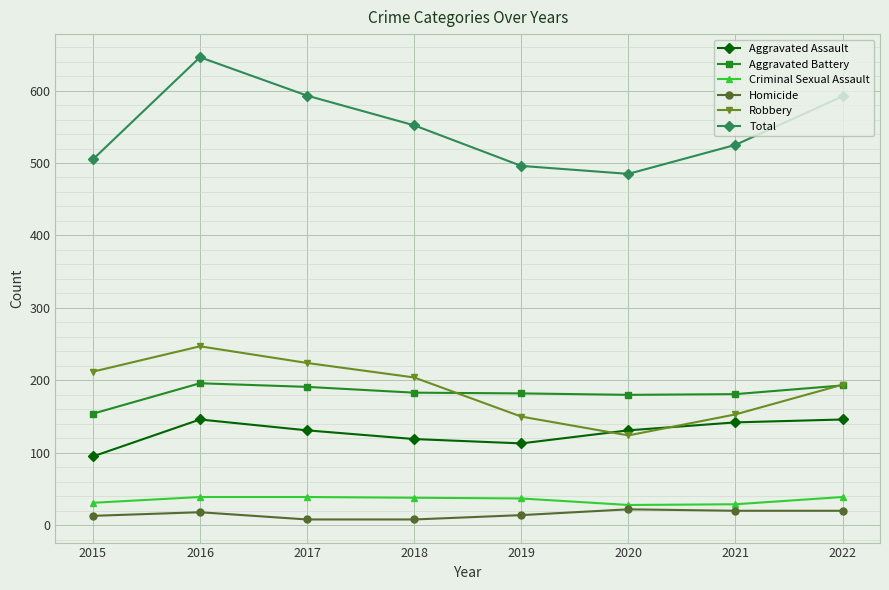

What is the difference between the second highest and second lowest values in the Aggravated Battery series?

13